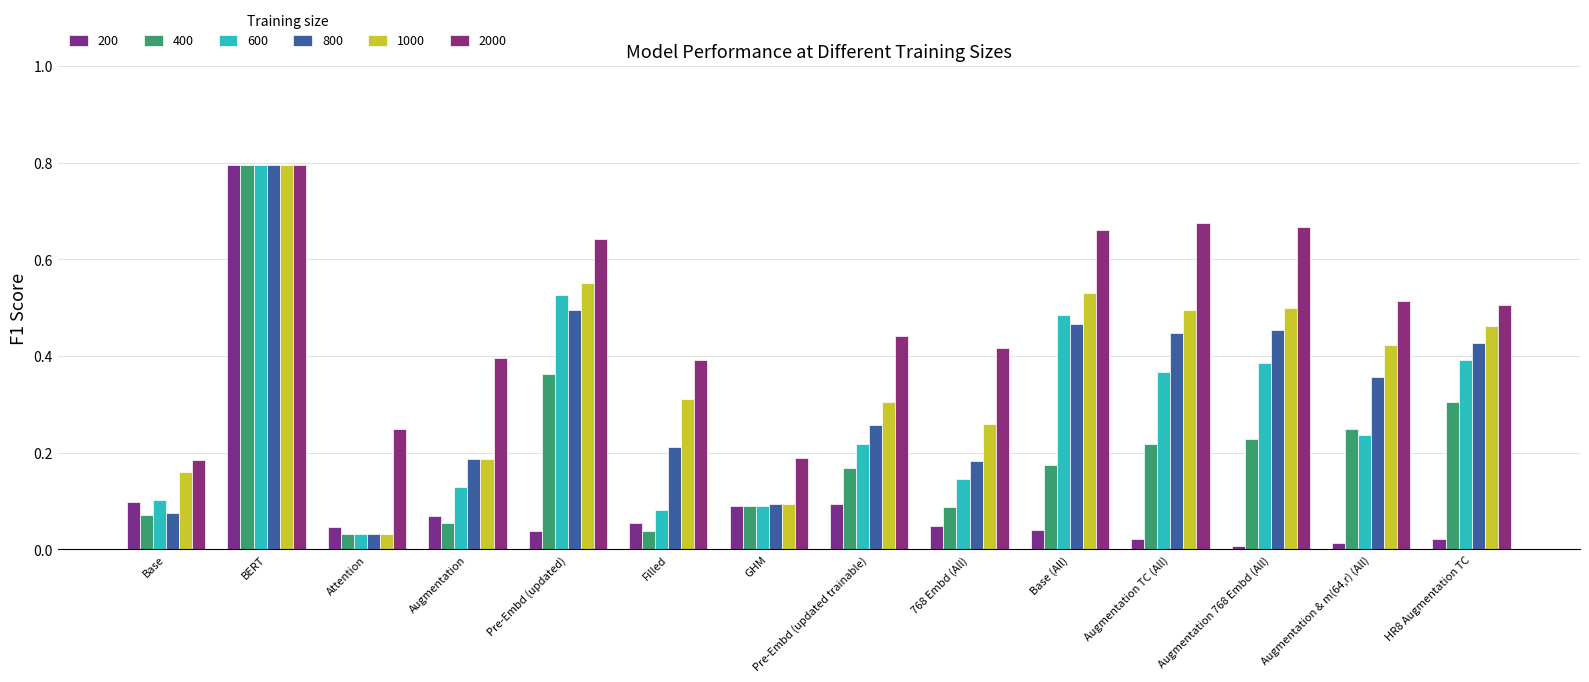

Which series has the largest total across all categories?

2000